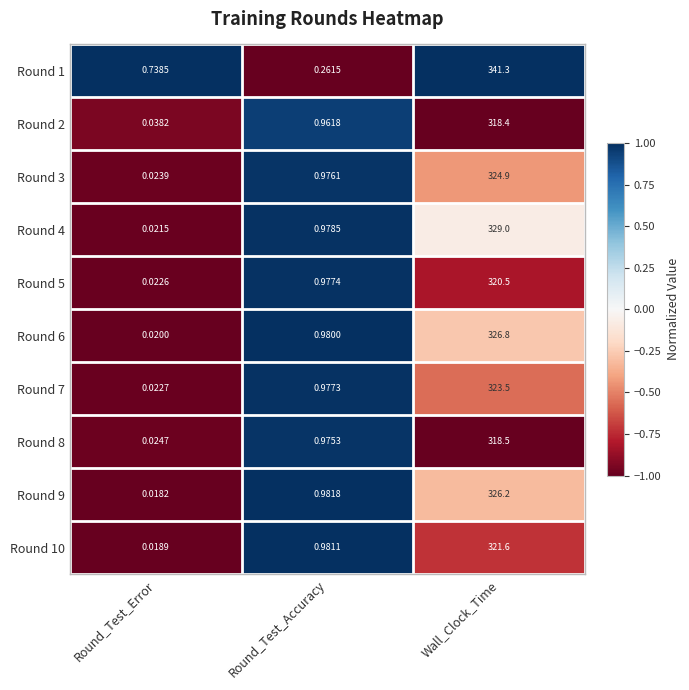

List the series in order of their peak value, lowest first.

Round 2, Round 8, Round 5, Round 10, Round 7, Round 3, Round 9, Round 6, Round 4, Round 1